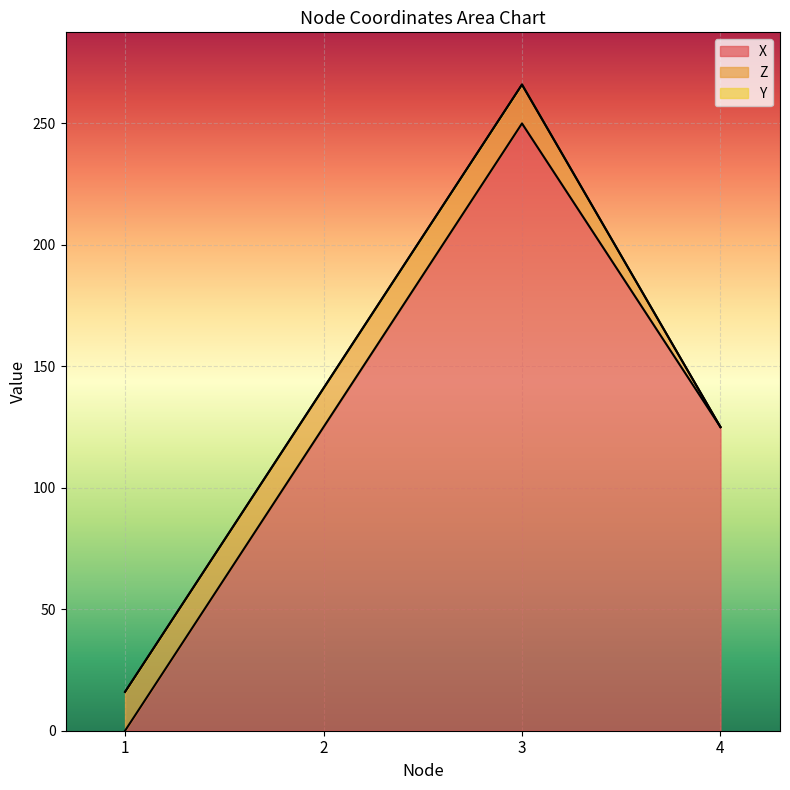

At 3, list the series in order from largest to smallest.

X, Z, Y